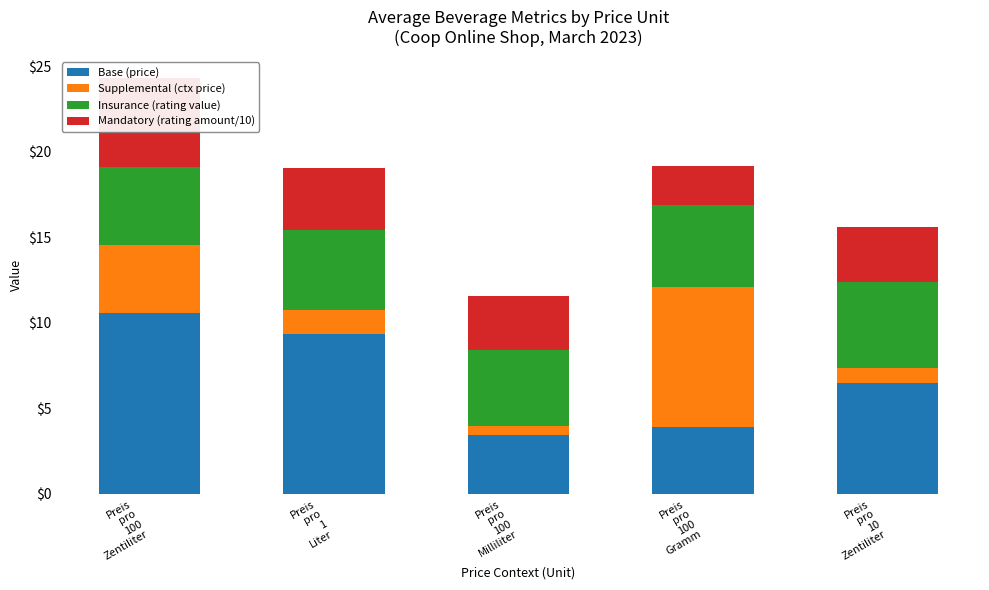

Reading left to right, extract all data points from this chart.

Base (price): Preis
pro
100
Zentiliter=10.6	Preis
pro
1
Liter=9.3	Preis
pro
100
Milliliter=3.4	Preis
pro
100
Gramm=3.9	Preis
pro
10
Zentiliter=6.5
Supplemental (ctx price): Preis
pro
100
Zentiliter=4.0	Preis
pro
1
Liter=1.4	Preis
pro
100
Milliliter=0.6	Preis
pro
100
Gramm=8.2	Preis
pro
10
Zentiliter=0.9
Insurance (rating value): Preis
pro
100
Zentiliter=4.6	Preis
pro
1
Liter=4.6	Preis
pro
100
Milliliter=4.4	Preis
pro
100
Gramm=4.8	Preis
pro
10
Zentiliter=5.0
Mandatory (rating amount/10): Preis
pro
100
Zentiliter=5.2	Preis
pro
1
Liter=3.6	Preis
pro
100
Milliliter=3.2	Preis
pro
100
Gramm=2.3	Preis
pro
10
Zentiliter=3.2